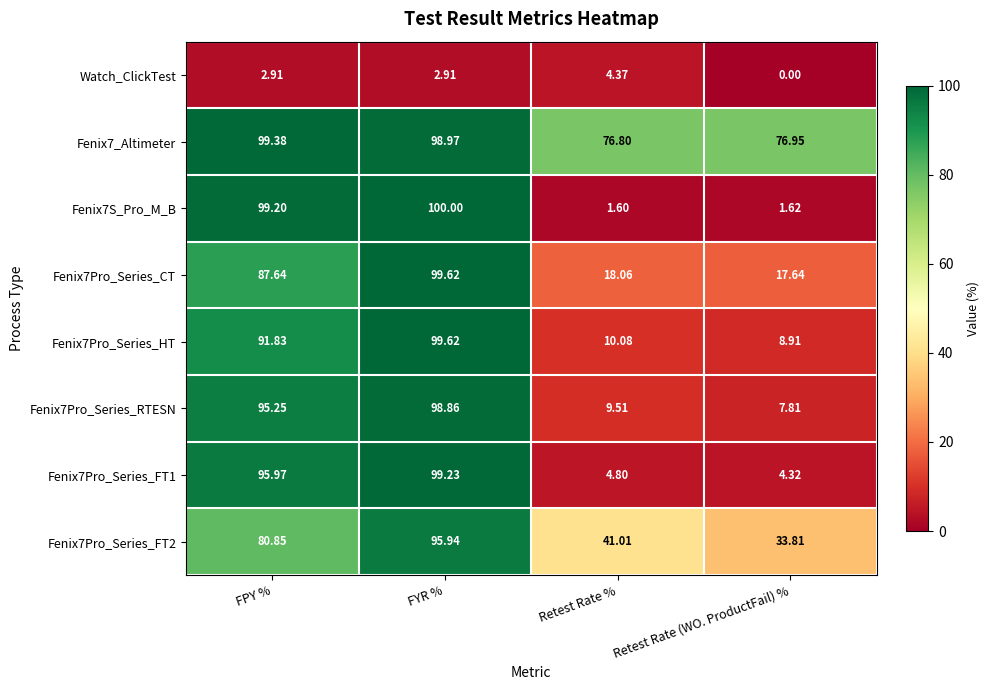

How many data points does each series have?

4